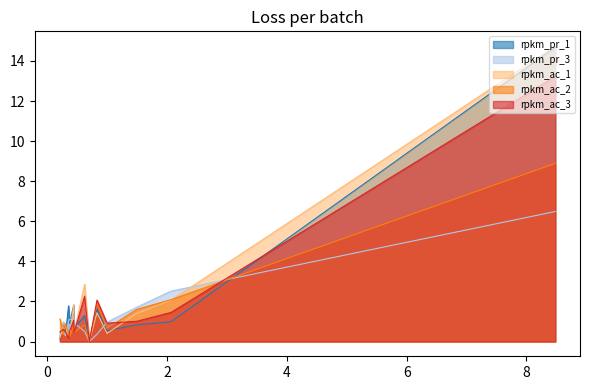

What is the maximum value for rpkm_pr_1?

14.7